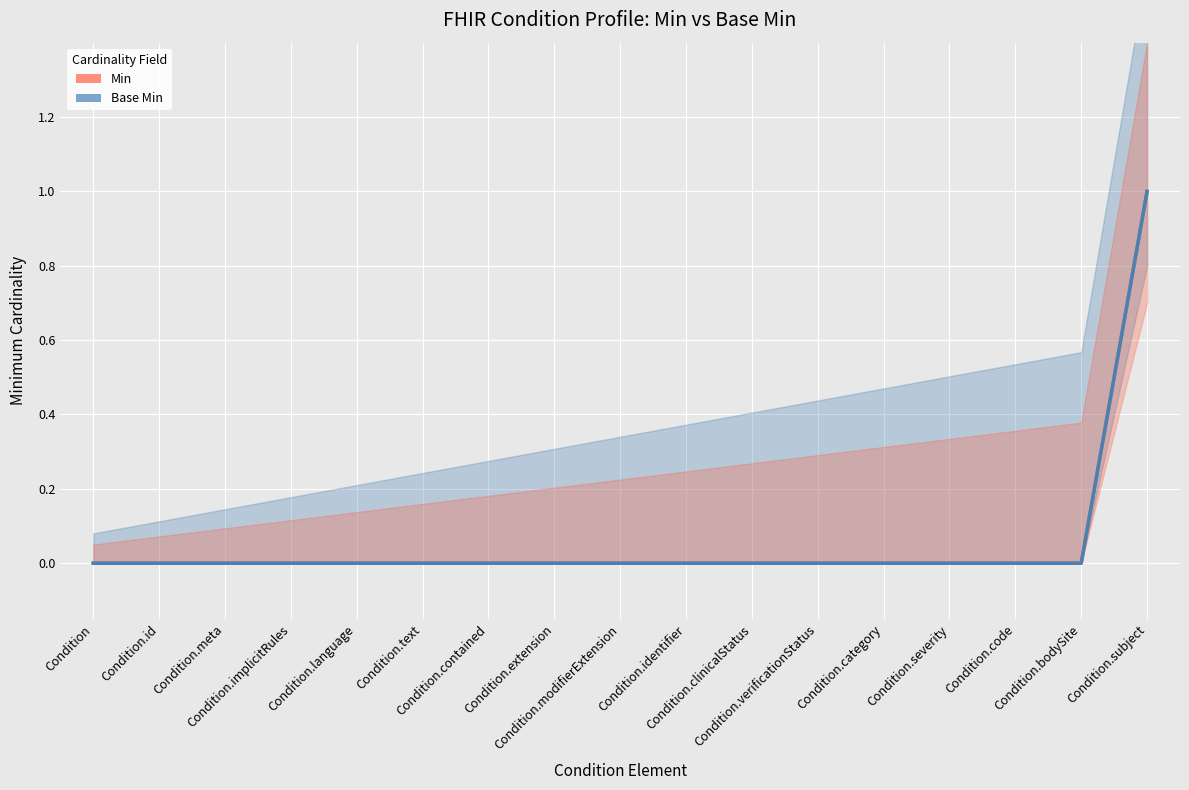

How many lines are shown in the chart?

2